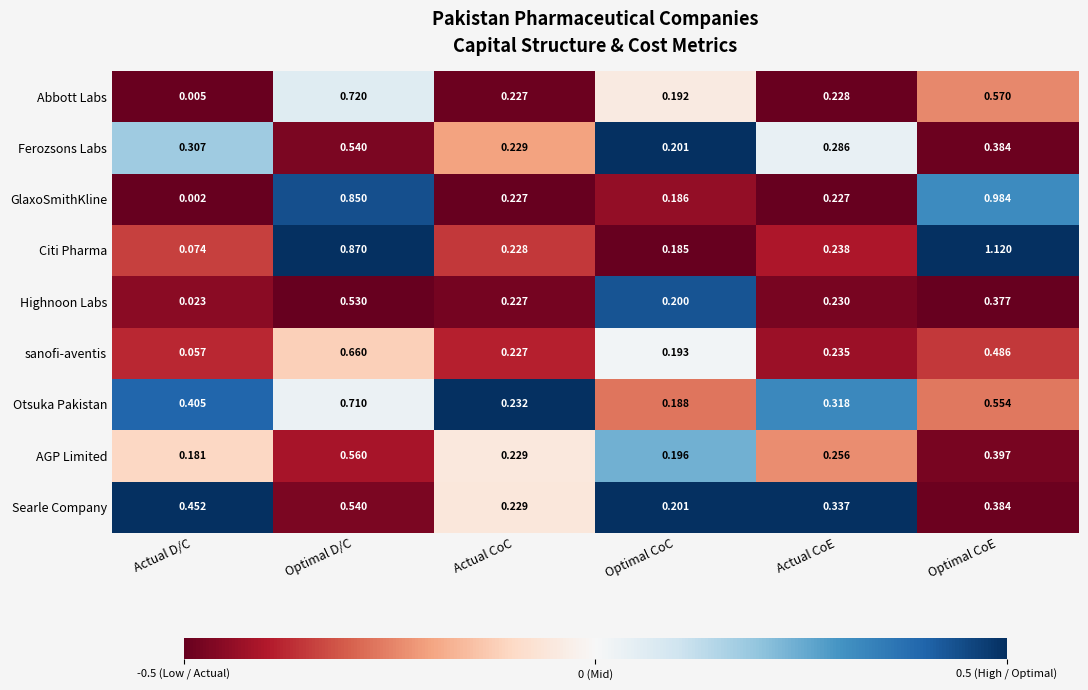

At which category is the sum across all series the highest?

Optimal D/C